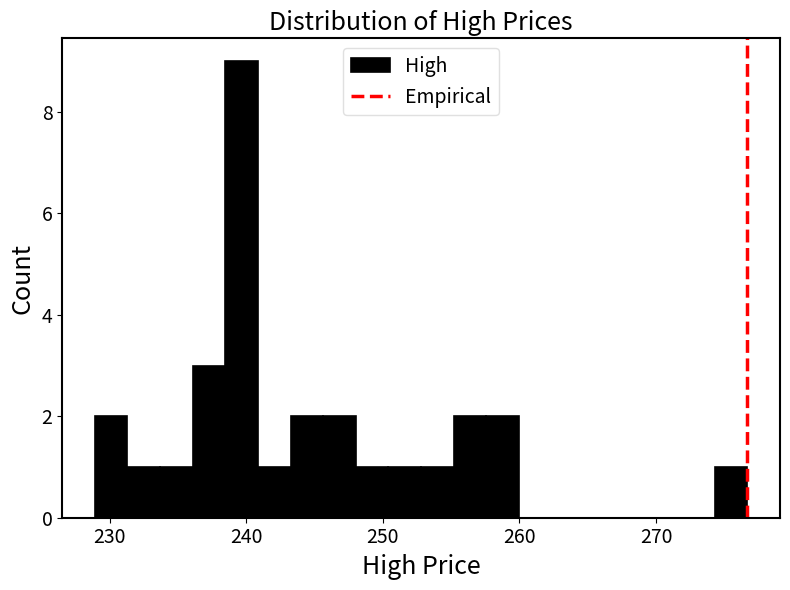

Around what value on the x-axis is the tallest bar? Give the approximate position of its centre, as read against the axis.

240